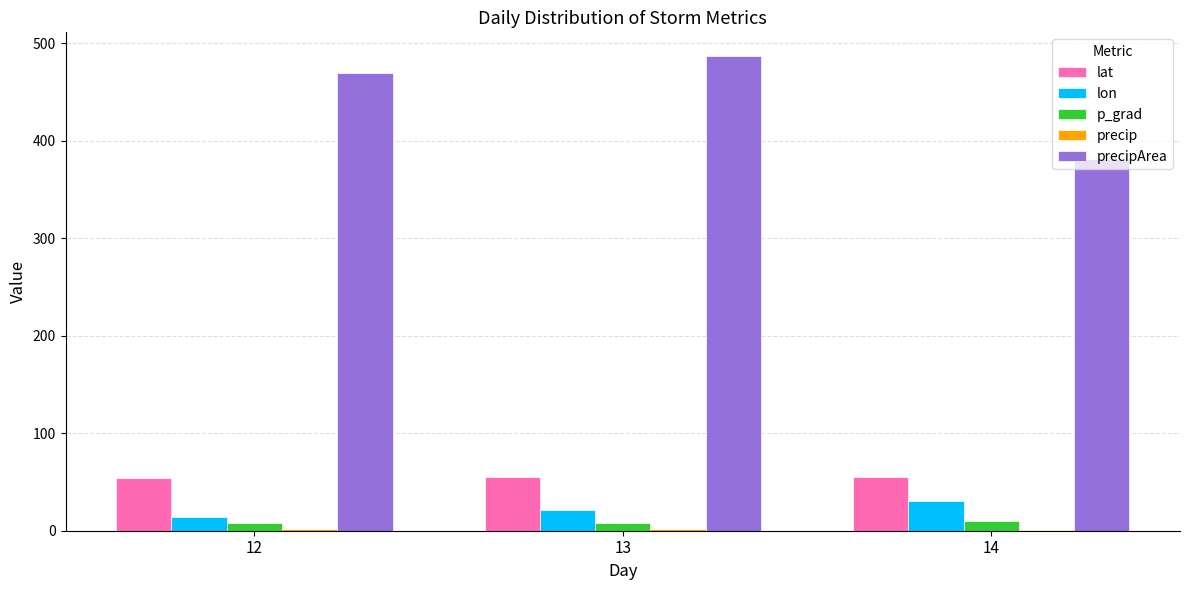

Which label corresponds to the largest value in the chart?

13